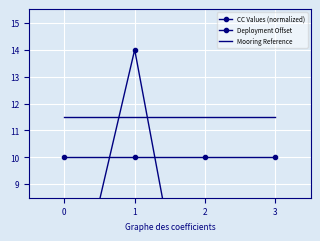

Reading left to right, extract all data points from this chart.

CC Values (normalized): 0=2.8	1=14.0	2=0.0	3=0.0
Deployment Offset: 0=10.0	1=10.0	2=10.0	3=10.0
Mooring Reference: 0=11.5	1=11.5	2=11.5	3=11.5